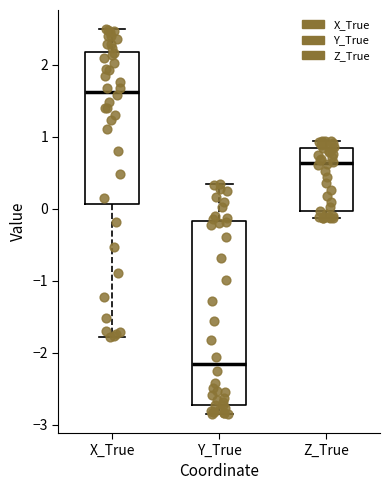

Where is the upper edge of the box for Z_True on the y-axis? The values are not printed on the chart, so give them approximately, as read against the axis.

0.9